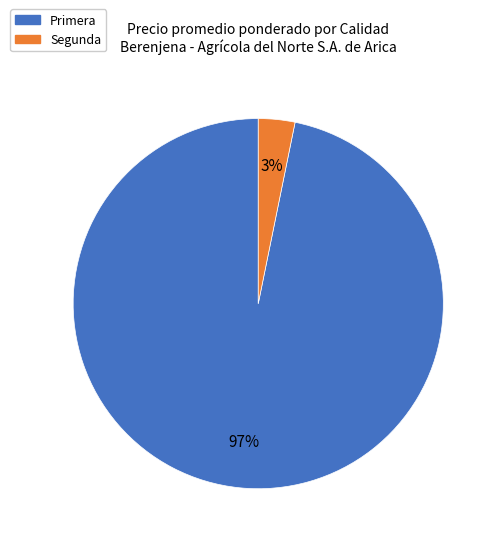

Between Primera and Segunda, which is larger?

Primera